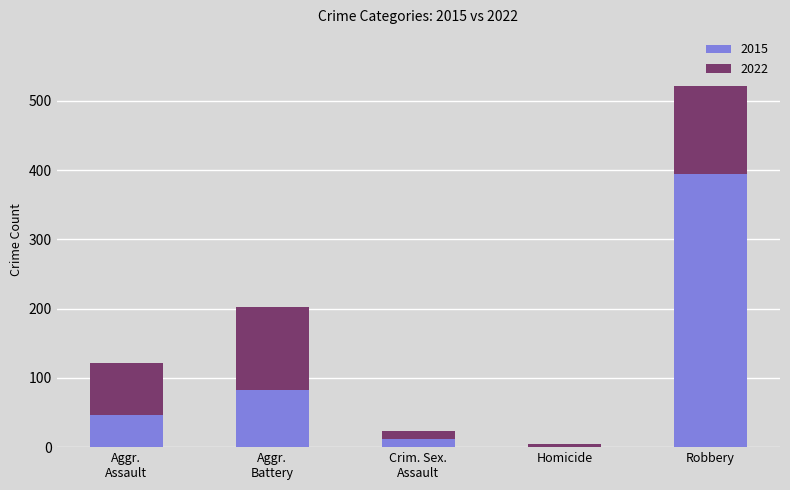

At which label does 2015 reach its peak?

Robbery